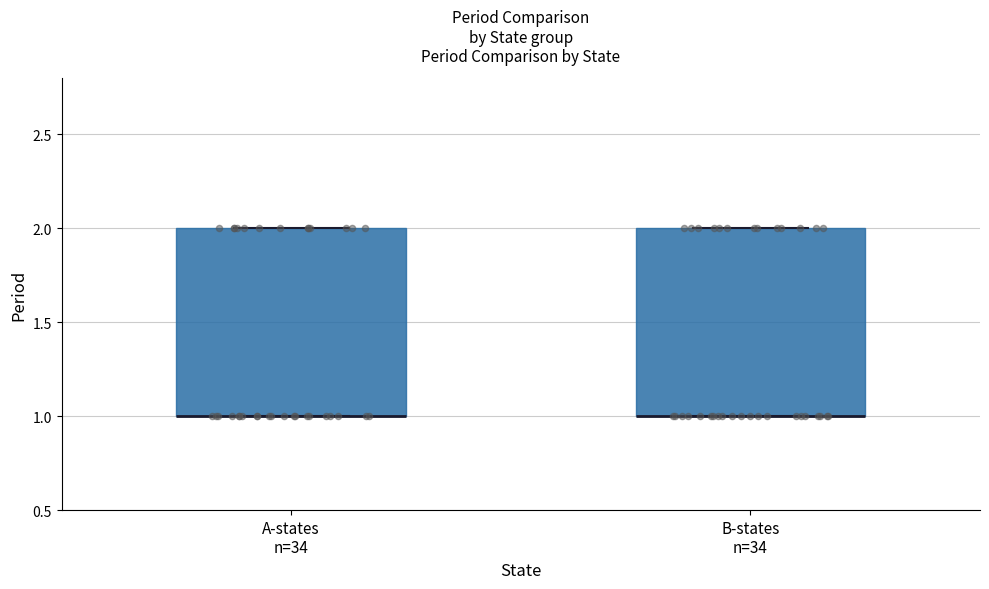

Reading left to right, read every box against the y-axis: the position of its median line, the range the box covers, and the ends of its whiskers. The values are not printed on the chart, so give them approximately, as read against the axis.

A-states n=34: median 1 (drawn on the box's lower edge), box 1 to 2, whiskers 1 to 2
B-states n=34: median 1 (drawn on the box's lower edge), box 1 to 2, whiskers 1 to 2